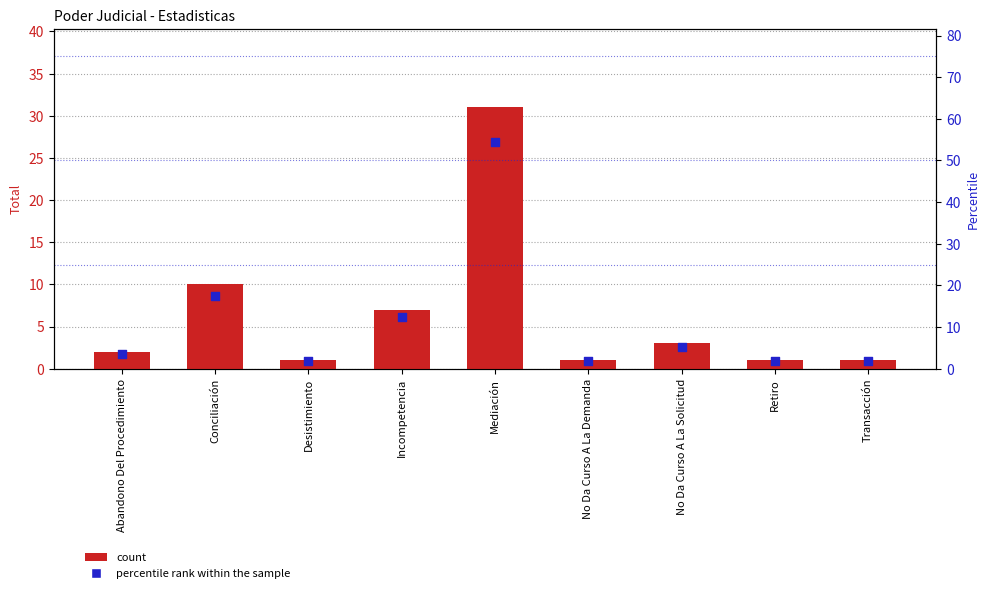

Which series has the largest total across all categories?

percentile rank within the sample